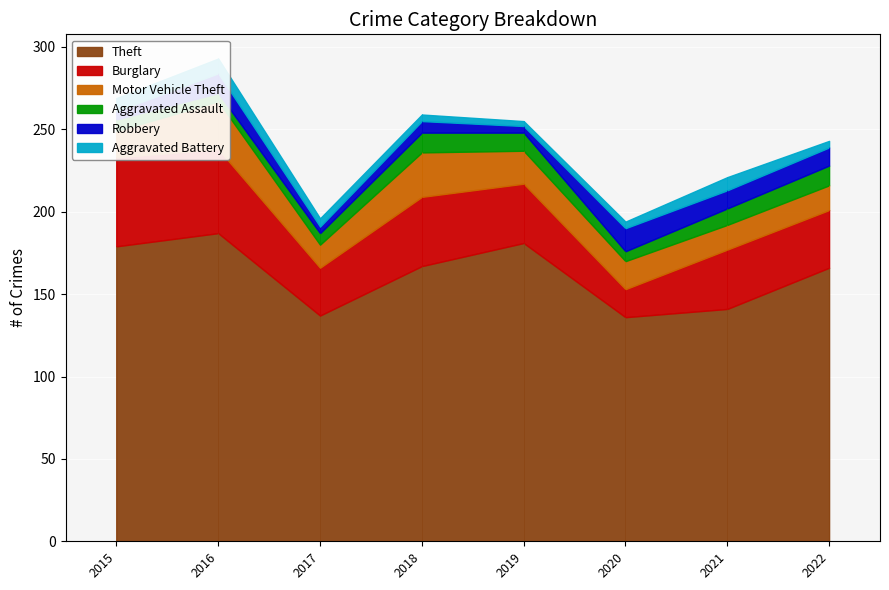

What is the difference between the Motor Vehicle Theft values at 2018 and 2016?

2